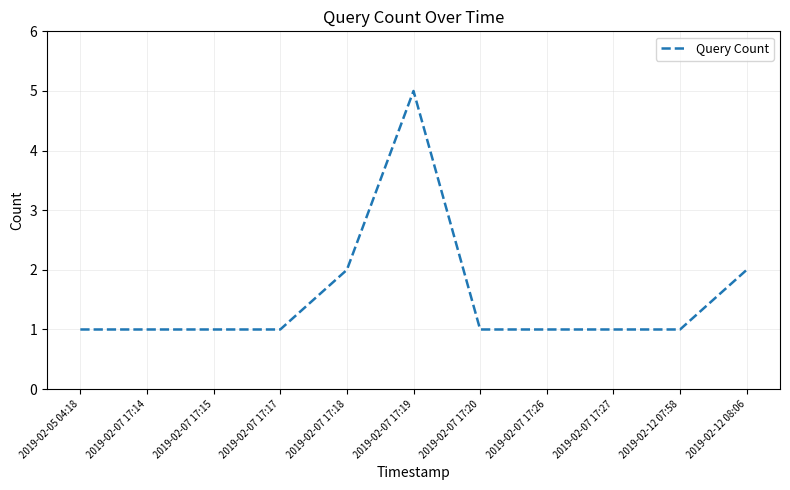

What is the greatest value displayed?

5